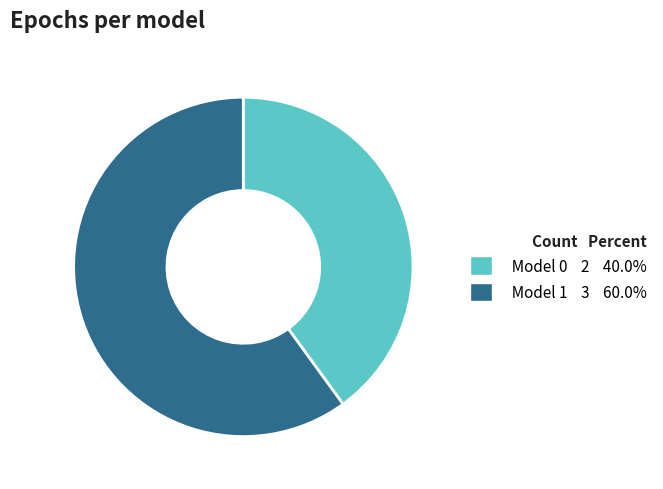

Does Model 1 3 60.0% account for over 50% of the chart?

Yes